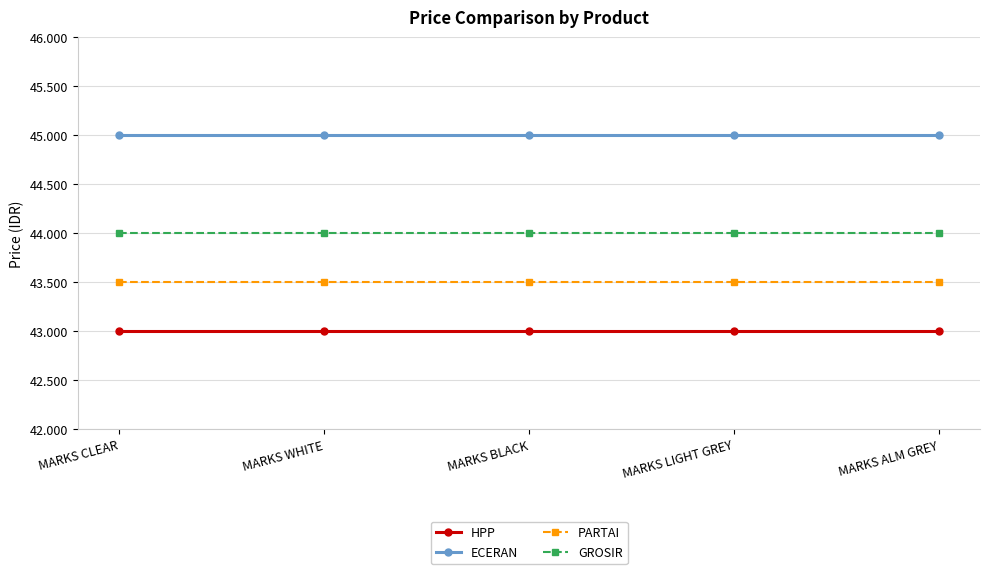

At which label does GROSIR reach its peak?

MARKS CLEAR